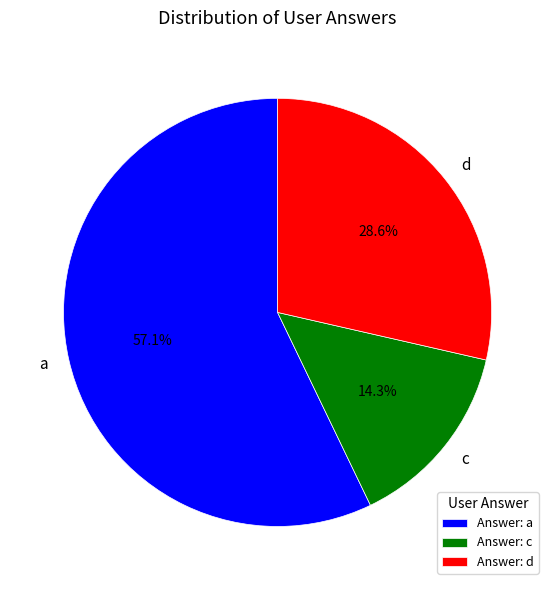

How many segments does this pie chart have?

3